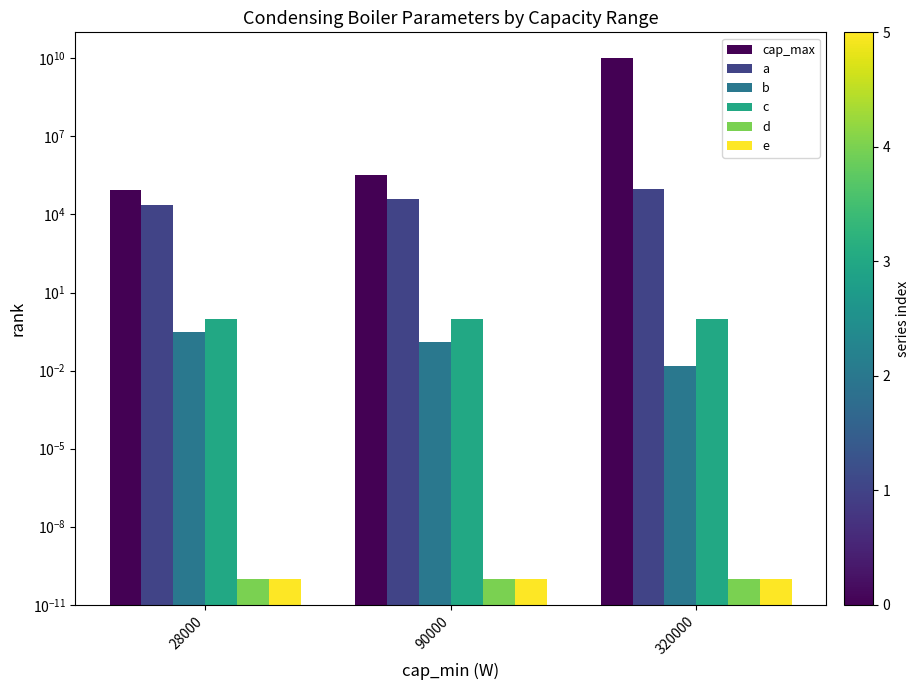

Count the number of categories in the chart.

3